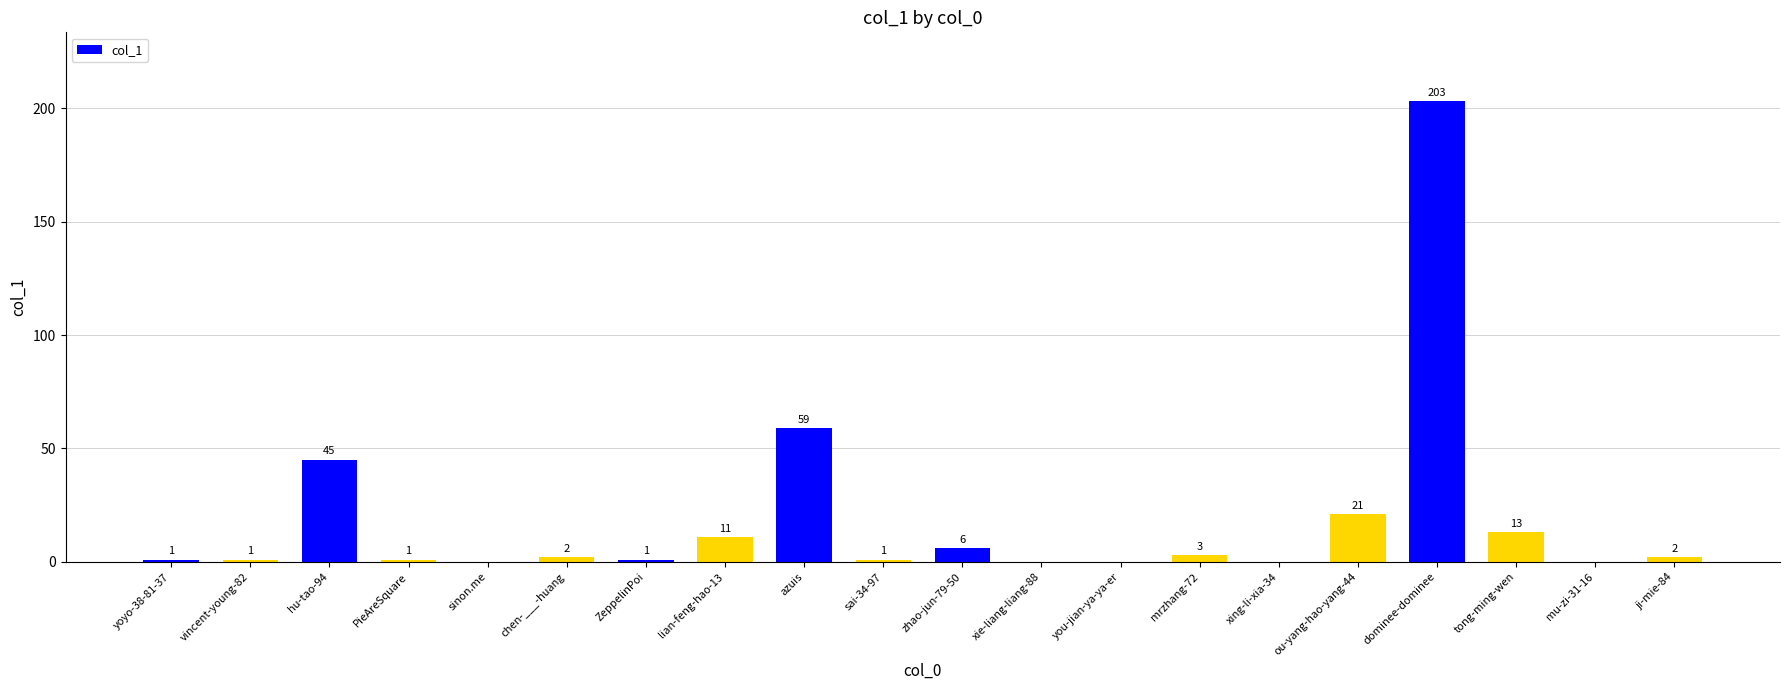

What is the difference between the values at vincent-young-82 and azuis?

58